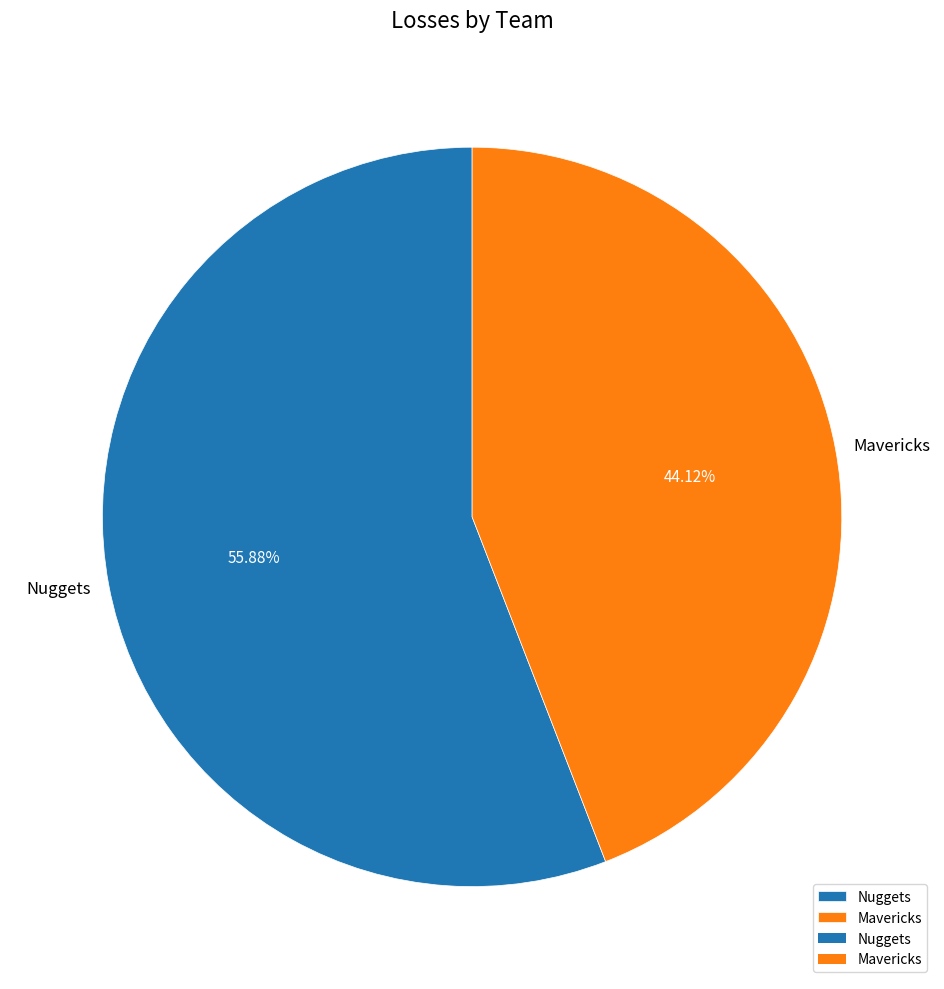

The Nuggets slice represents 46% of the pie. True or false?

False